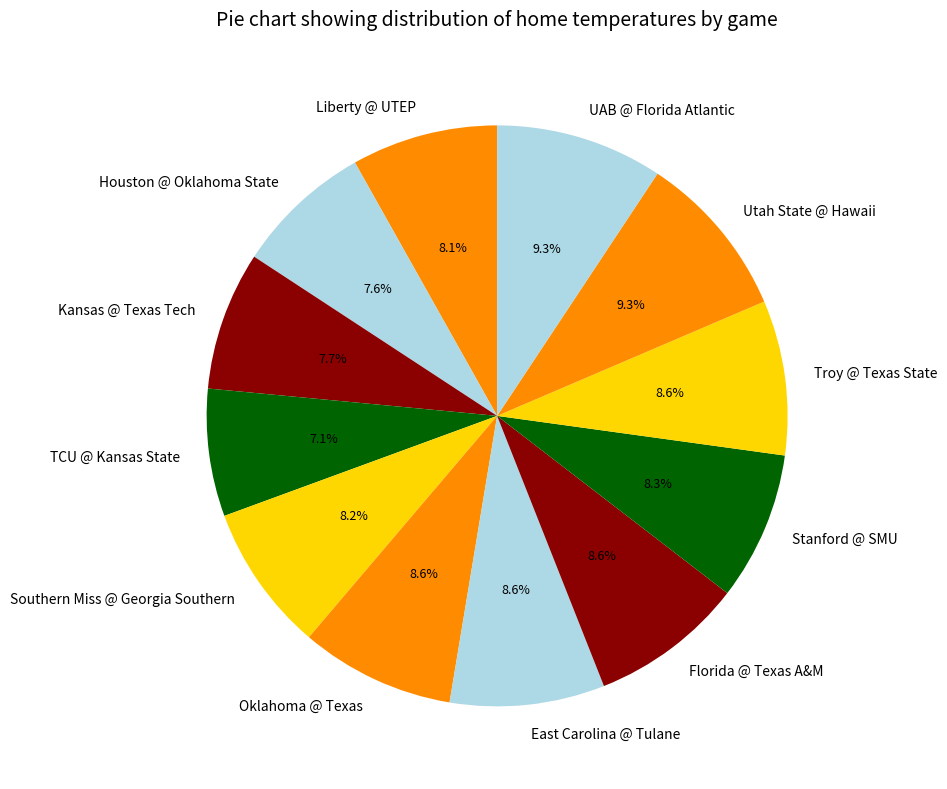

Which category has the smallest portion of the pie?

TCU @ Kansas State